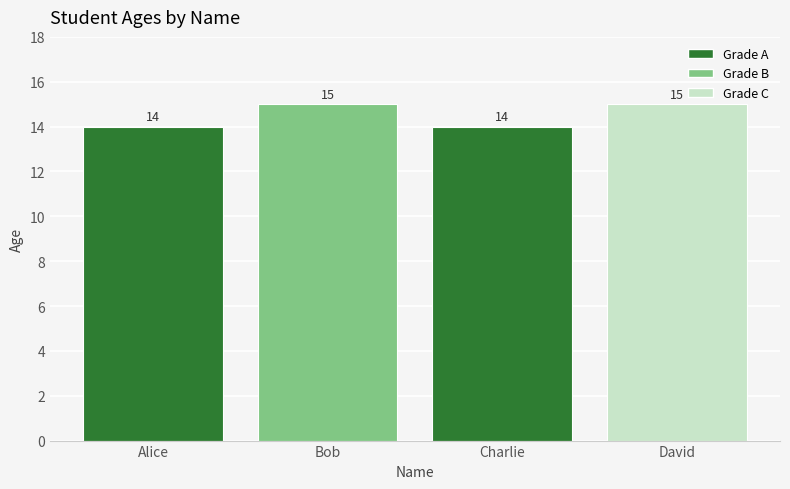

True or false: the data shows 10 at Charlie.

False